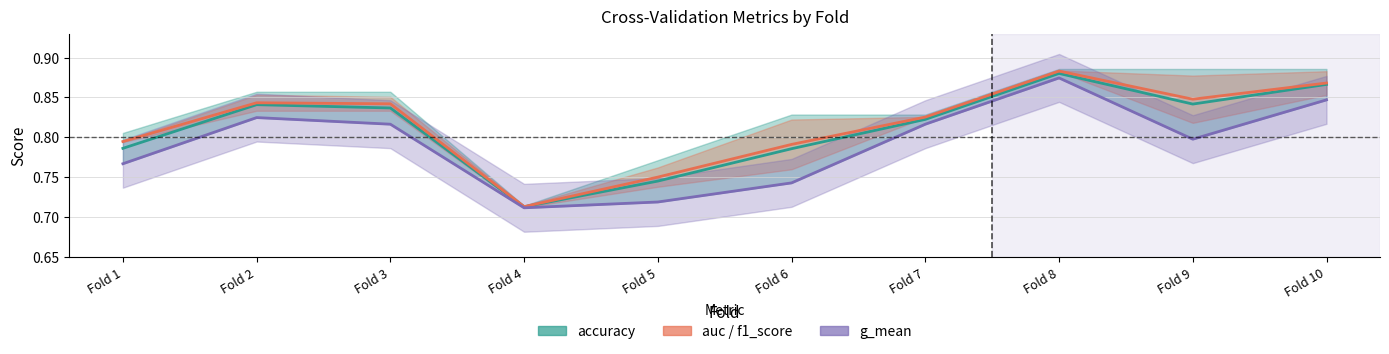

In g_mean, how many points are higher than both neighbors (excluding endpoints)?

2